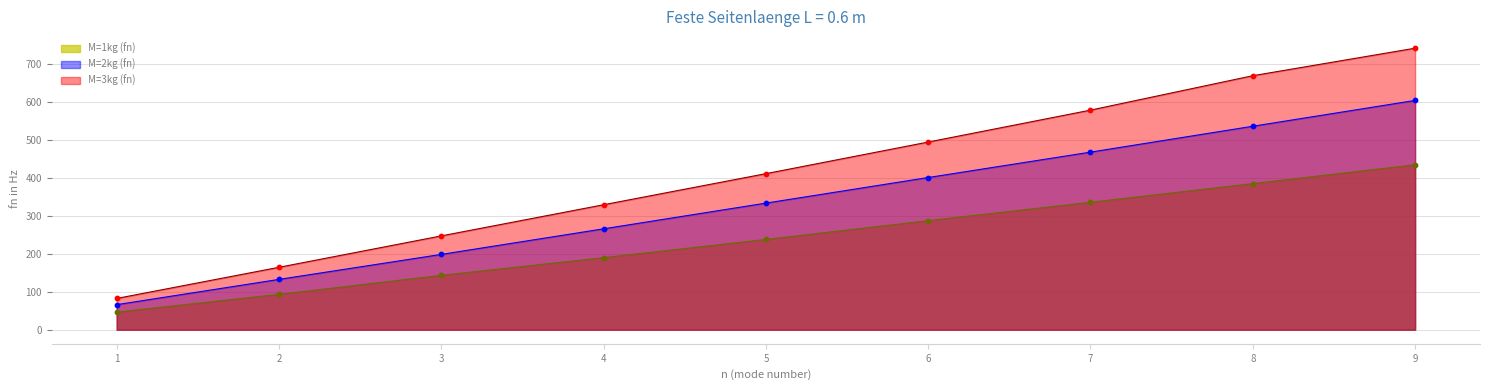

At which category is the sum across all series the highest?

9